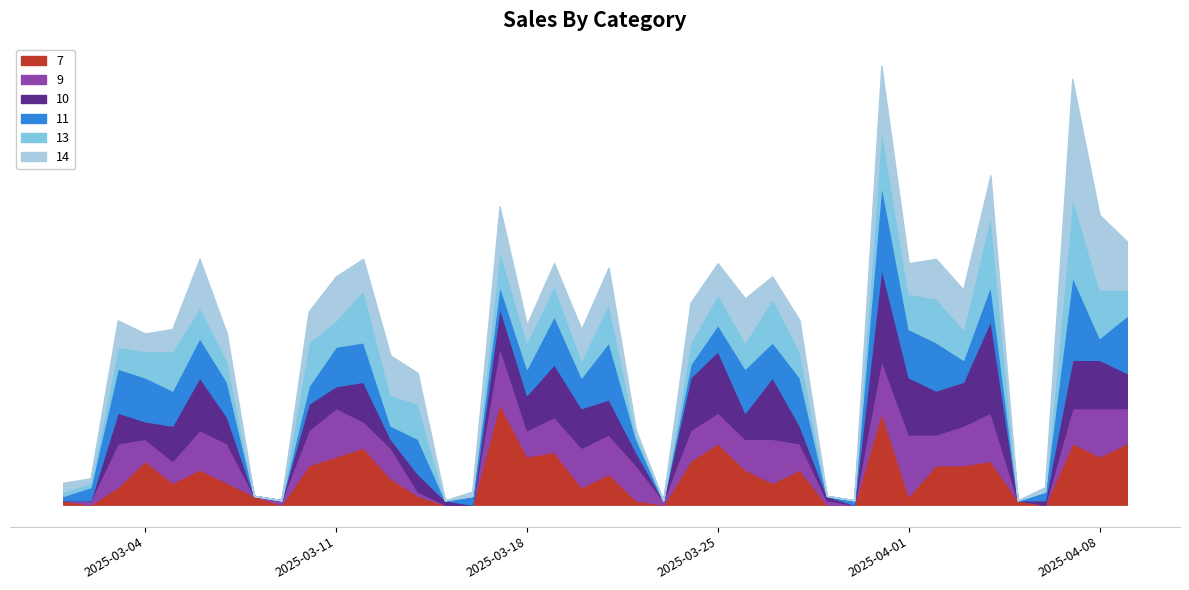

The value of 14 at 2025-03-19 is 8. True or false?

False